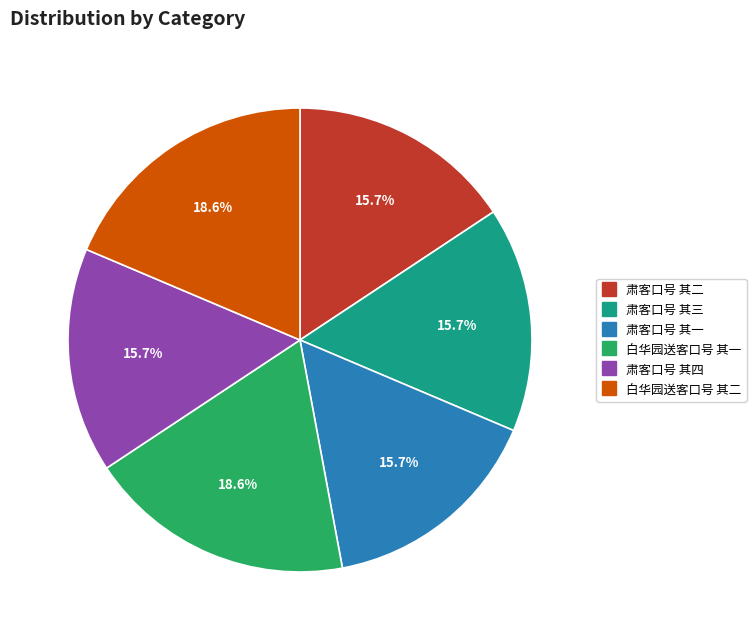

What percentage do 肃客口号 其三 and 白华园送客口号 其二 together represent?

34.3%